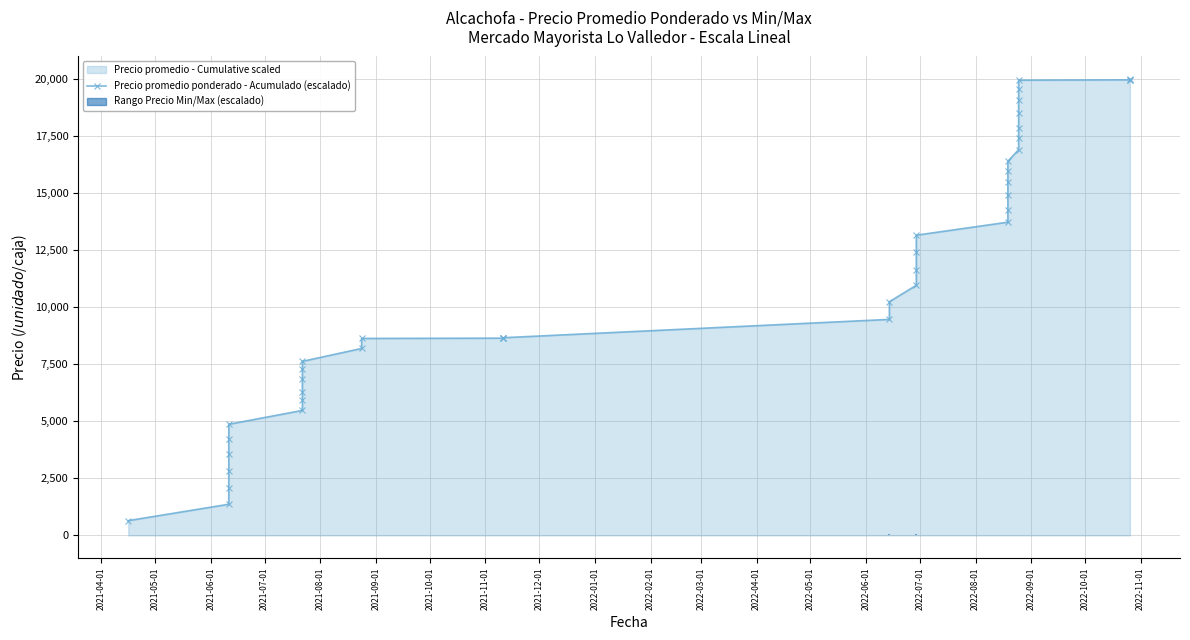

What is the greatest value displayed?

20000.0